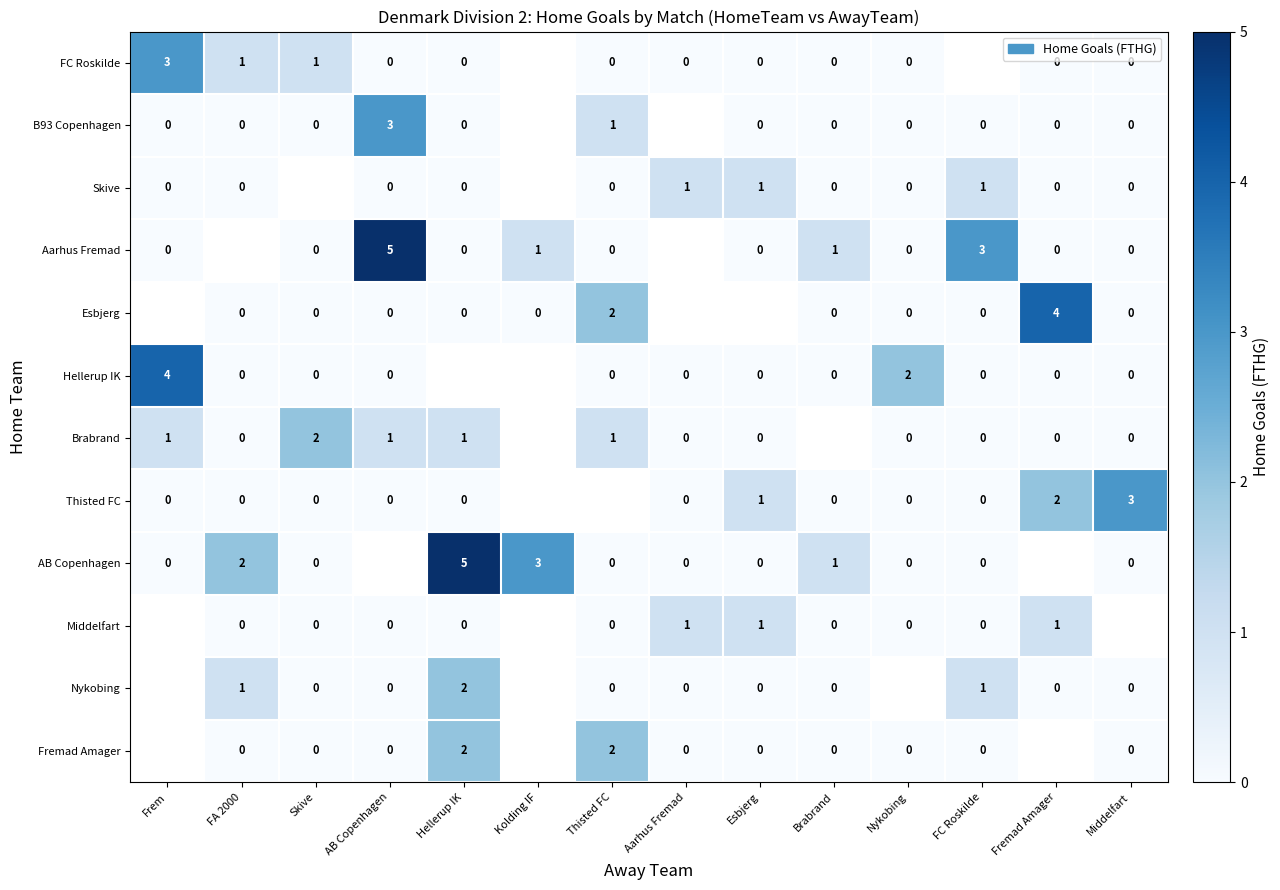

True or false: AB Copenhagen has a value of 9 at Hellerup IK.

False